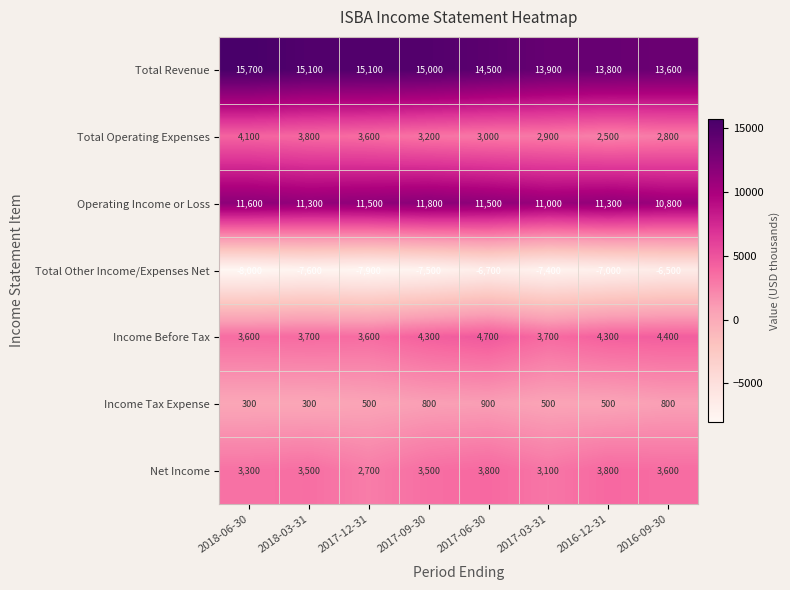

What is the smallest value displayed?

-8000